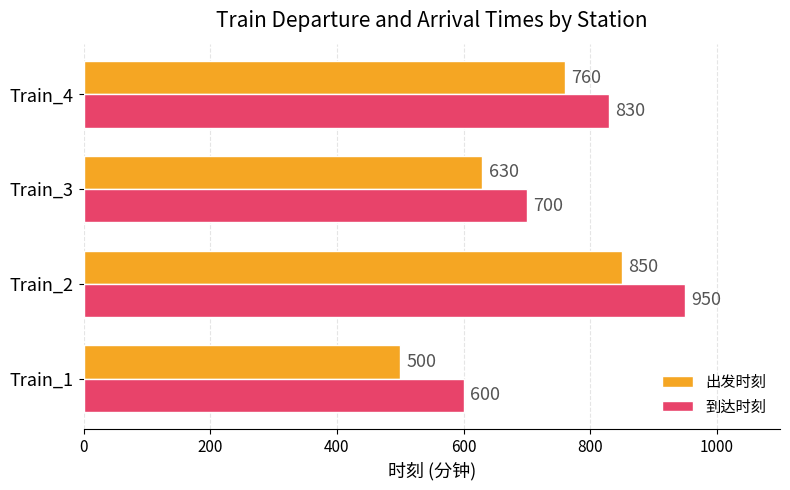

Is the value of 到达时刻 at Train_3 greater than the value of 出发时刻 at Train_2?

No